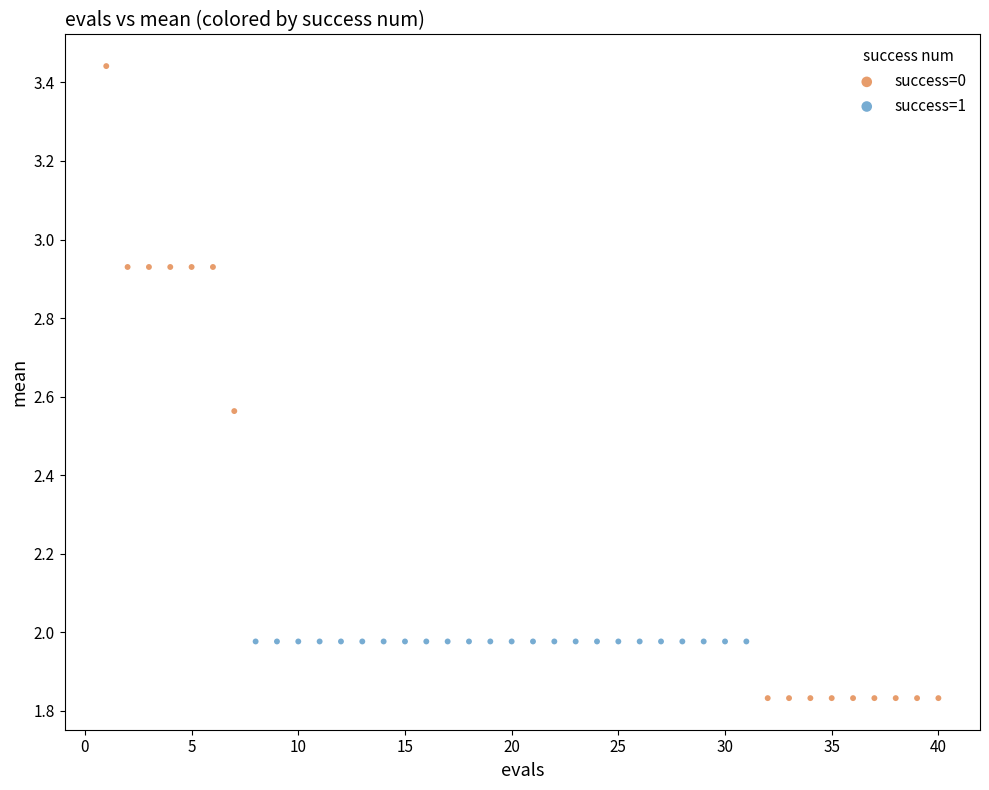

Which series reaches the minimum Y coordinate?

success=0